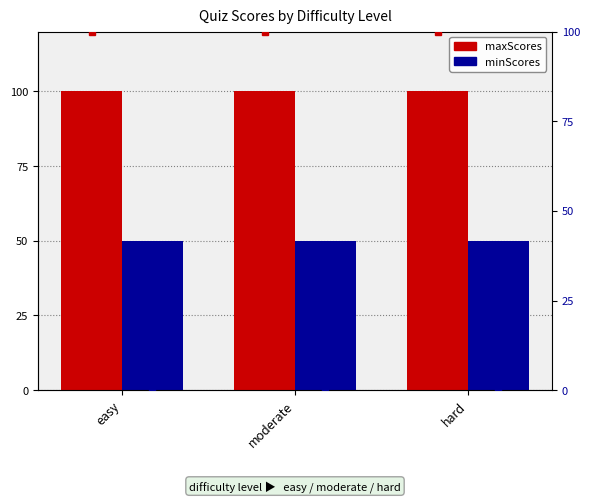

List the series in order of their peak value, highest first.

maxScores, minScores